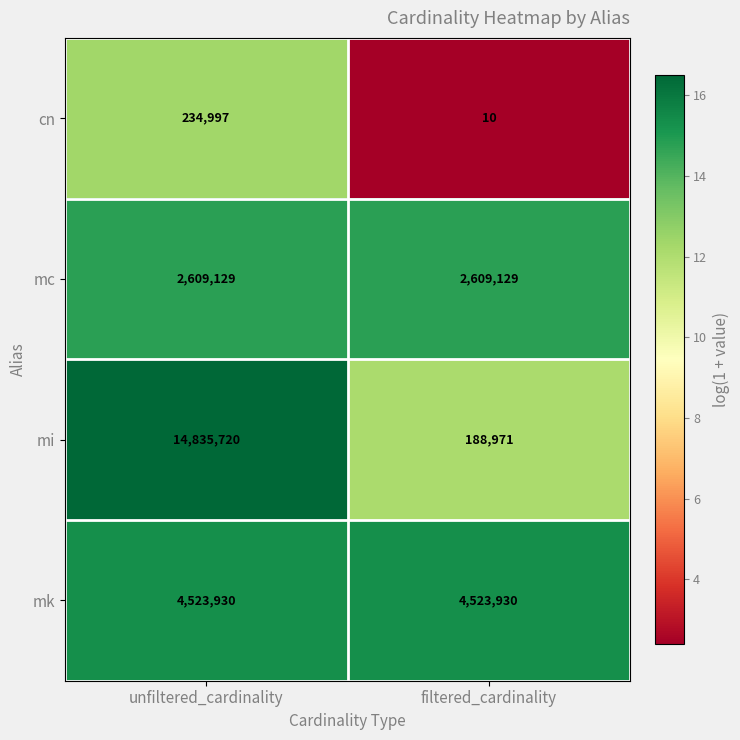

What is the minimum value shown in the chart?

10